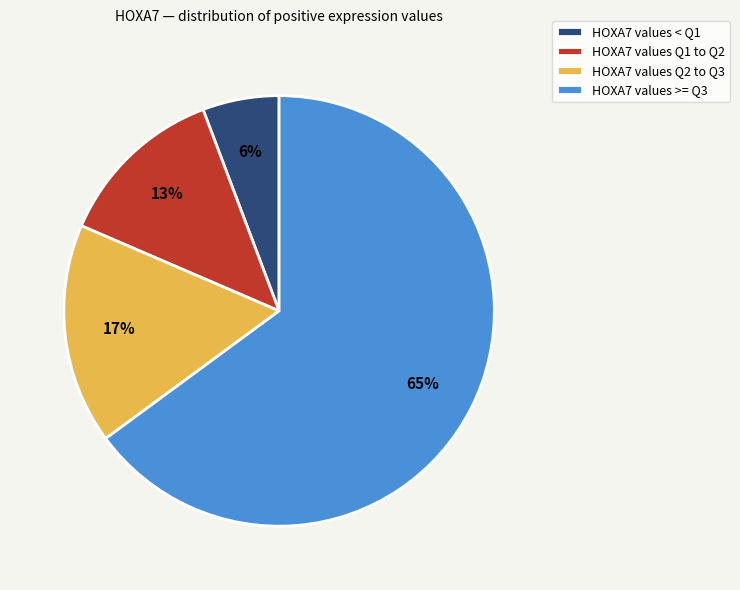

Is there any slice that represents more than half of the pie?

Yes